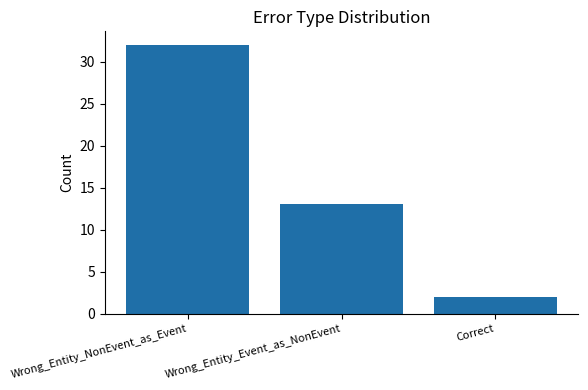

At which label does the data first exceed 13?

Wrong_Entity_NonEvent_as_Event